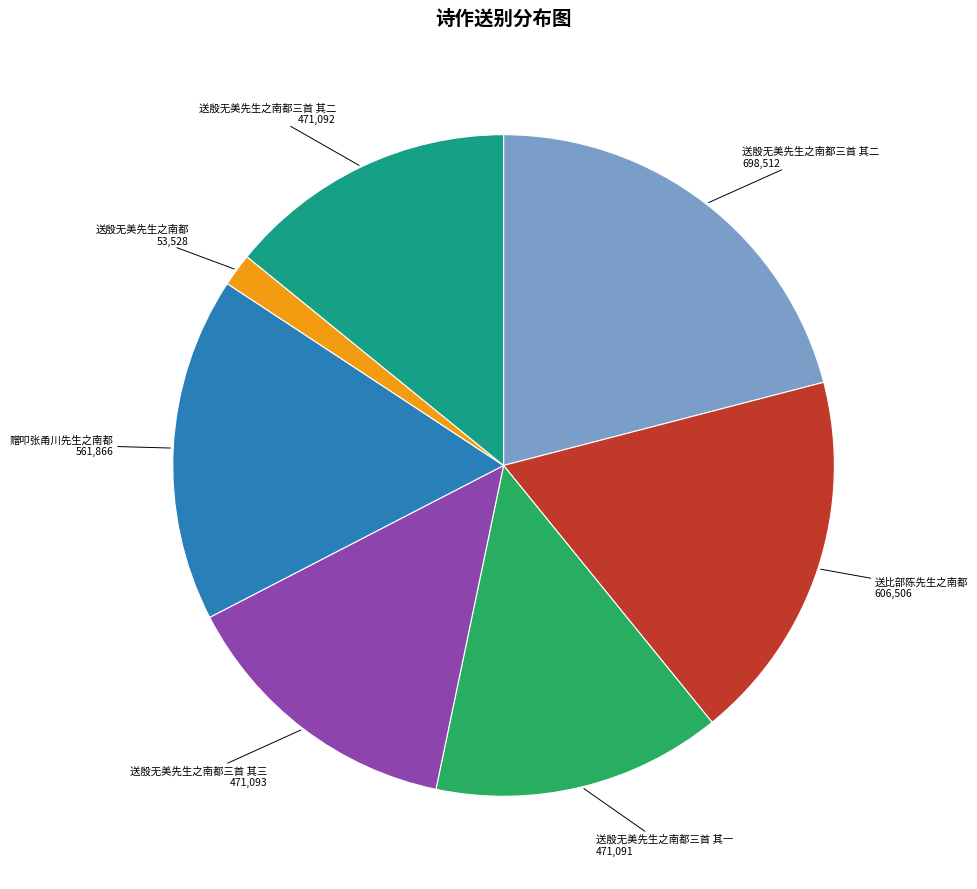

Does any single category account for the majority?

No